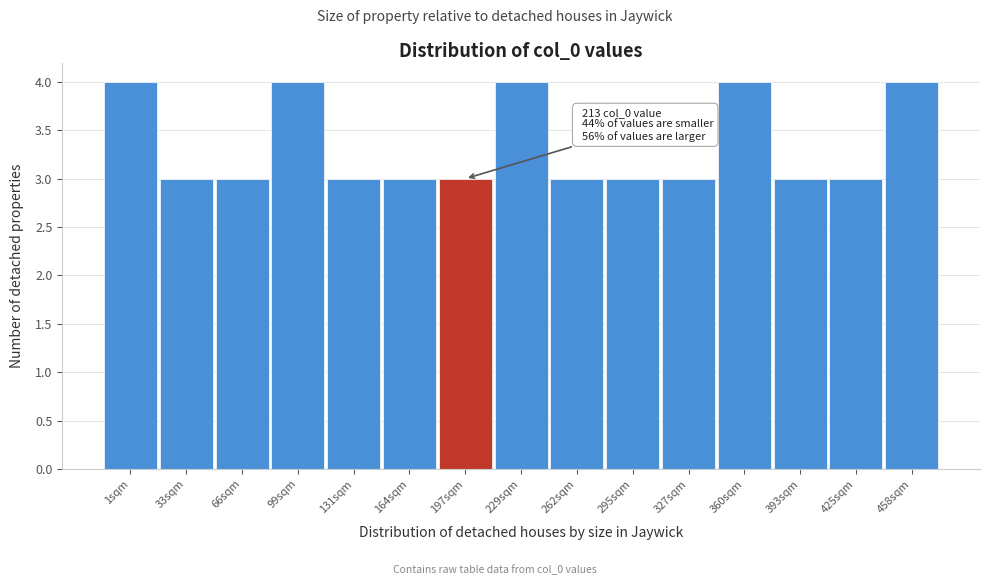

Reading left to right, transcribe all the data shown in this chart.

1sqm=4	33sqm=3	66sqm=3	99sqm=4	131sqm=3	164sqm=3	197sqm=3	229sqm=4	262sqm=3	295sqm=3	327sqm=3	360sqm=4	393sqm=3	425sqm=3	458sqm=4